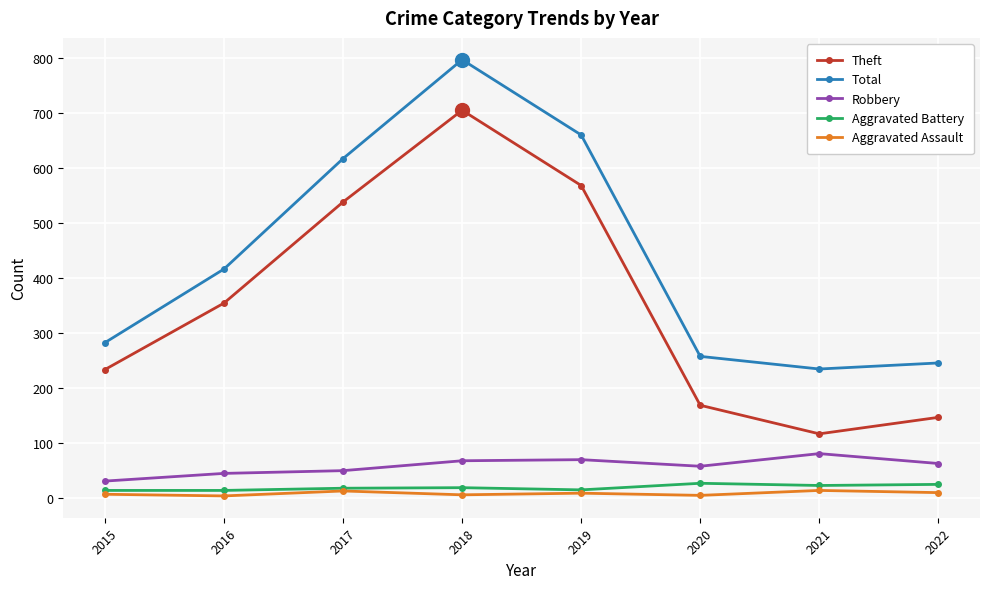

Is it true that Aggravated Battery equals 24 at 2022?

True